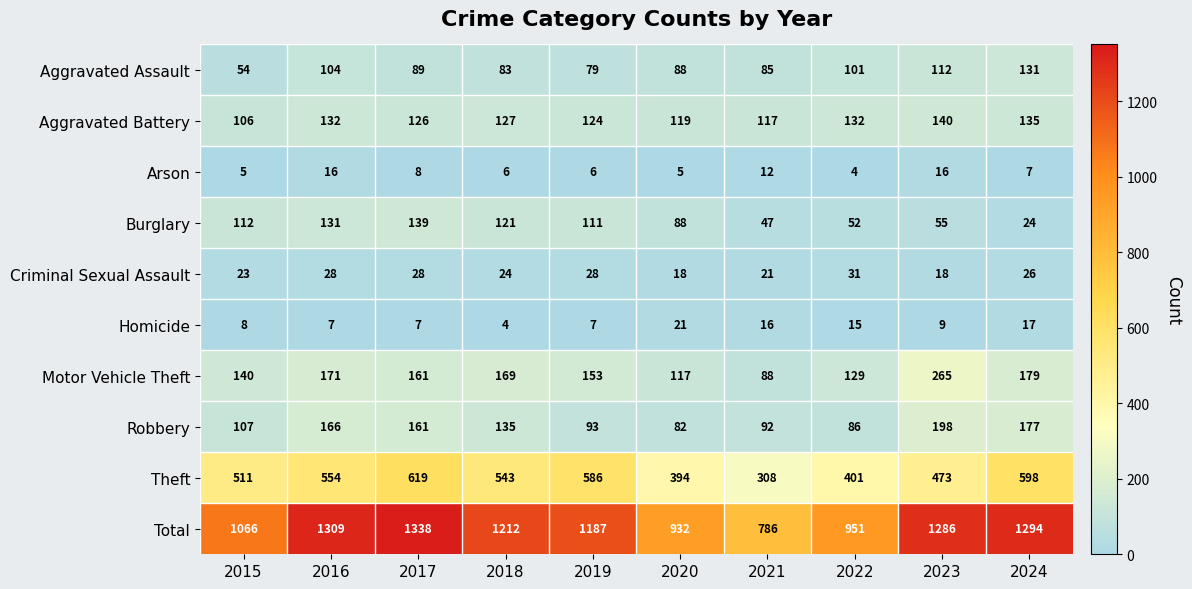

Which series has the widest spread of values?

Total